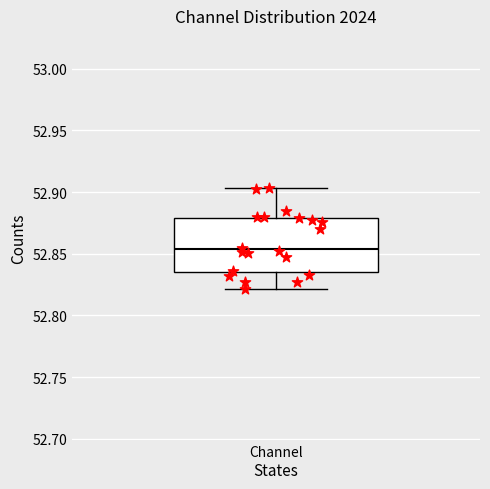

Read this box plot against the y-axis: the position of the median line, the range covered by the box, and the ends of both whiskers. The values are not printed on the chart, so give them approximately, as read against the axis.

median 52.855, box 52.835 to 52.880, whiskers 52.820 to 52.905